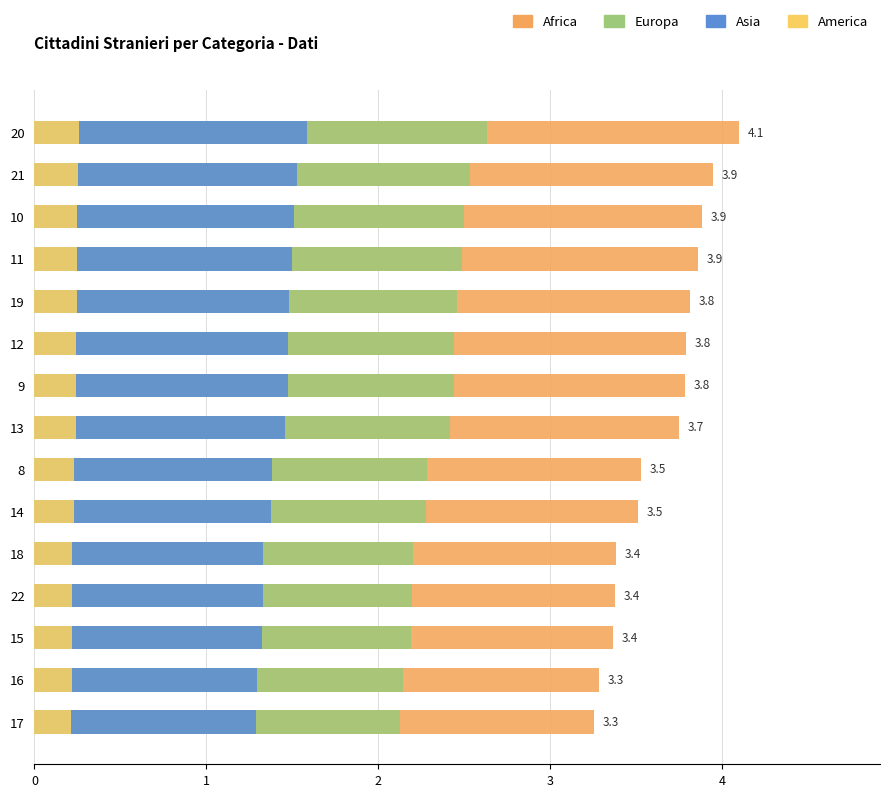

At how many categories does at least one series exceed 0?

15